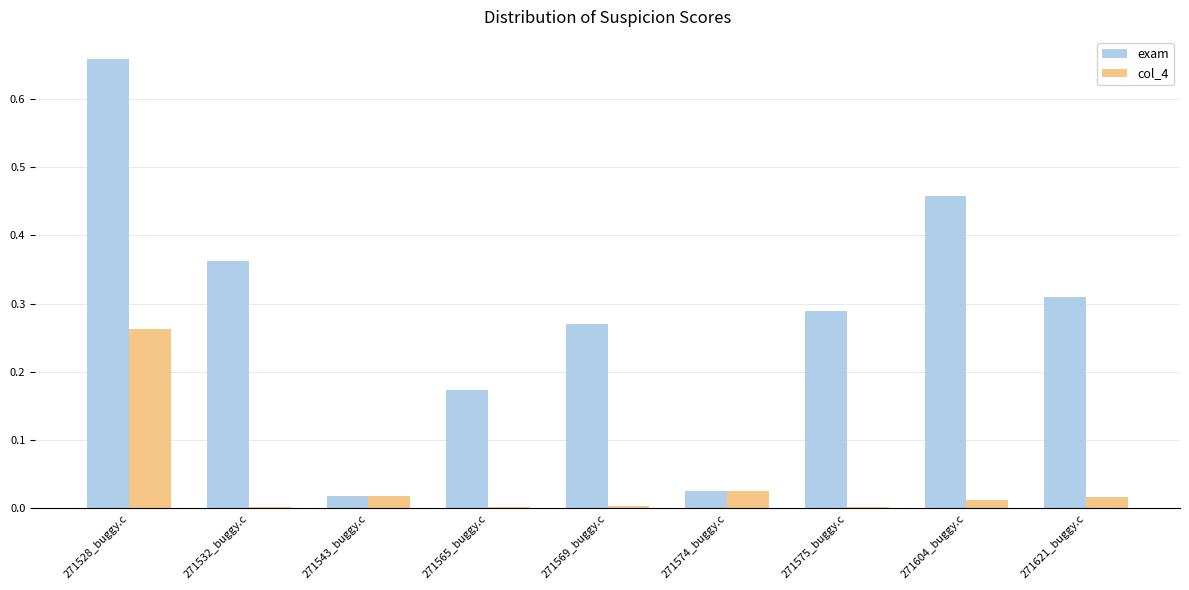

True or false: col_4 has a value of 0.0 at 271574_buggy.c.

True